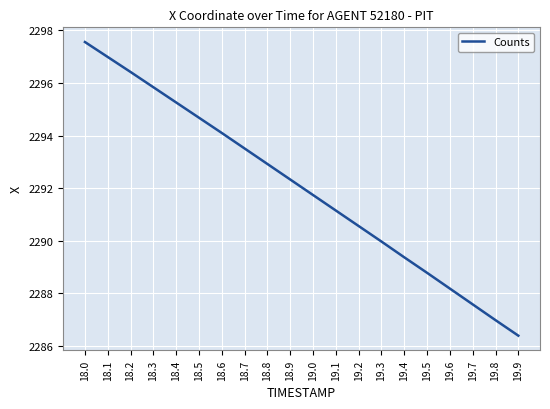

Reading left to right, list all the values displayed in this chart.

18.0=2297.6	18.1=2297.0	18.2=2296.4	18.3=2295.8	18.4=2295.3	18.5=2294.7	18.6=2294.1	18.7=2293.5	18.8=2292.9	18.9=2292.3	19.0=2291.7	19.1=2291.2	19.2=2290.6	19.3=2290.0	19.4=2289.4	19.5=2288.8	19.6=2288.2	19.7=2287.6	19.8=2287.0	19.9=2286.4